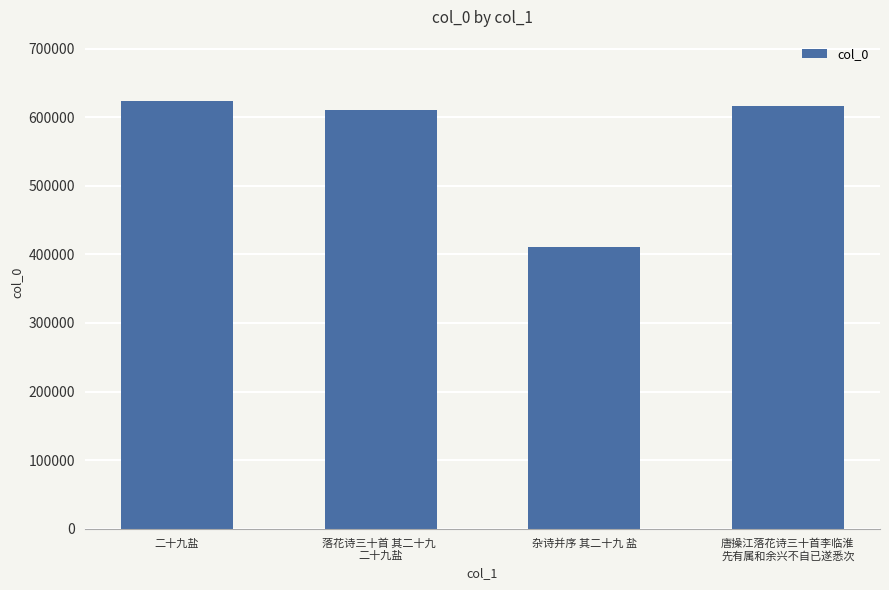

How many data points are less than 616206?

2